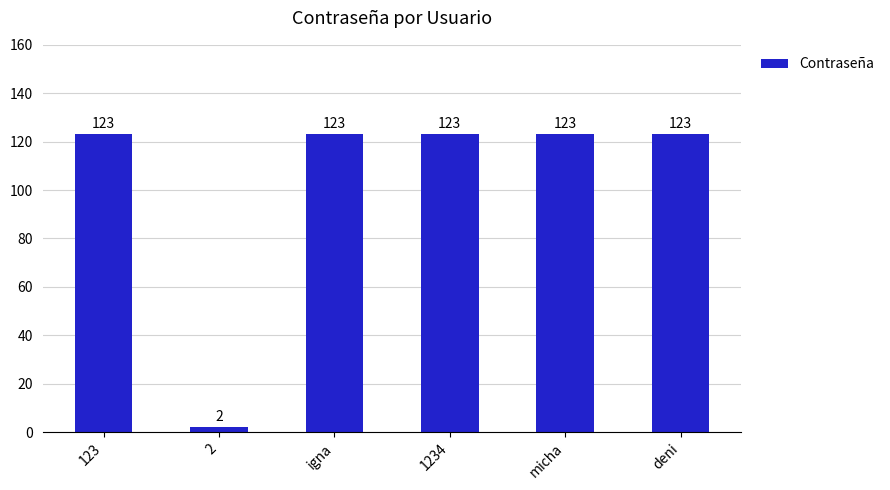

What is the value of the 1st bar from the left?

123